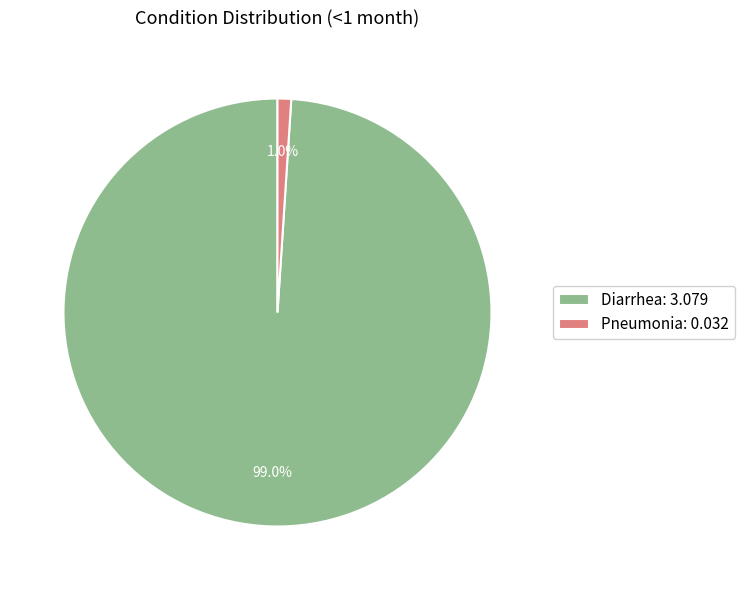

The Pneumonia slice represents 11% of the pie. True or false?

False